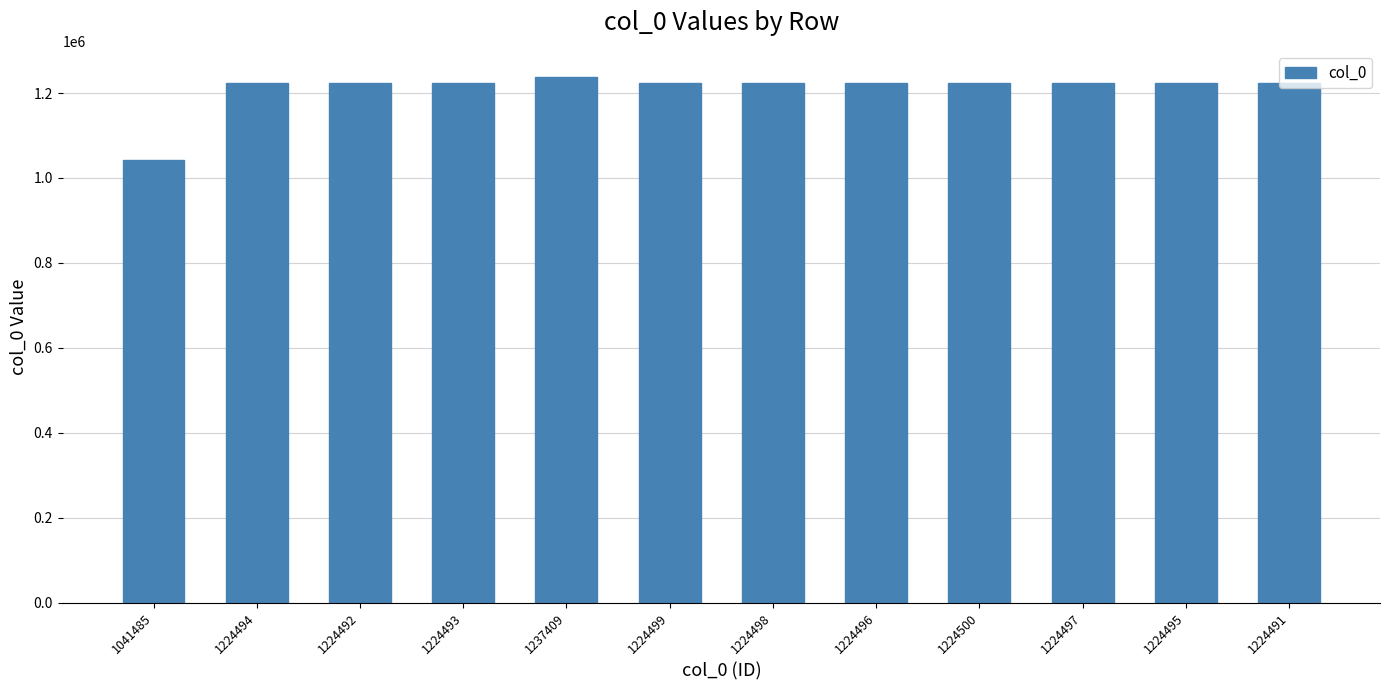

How many data points are less than 1224496?

6